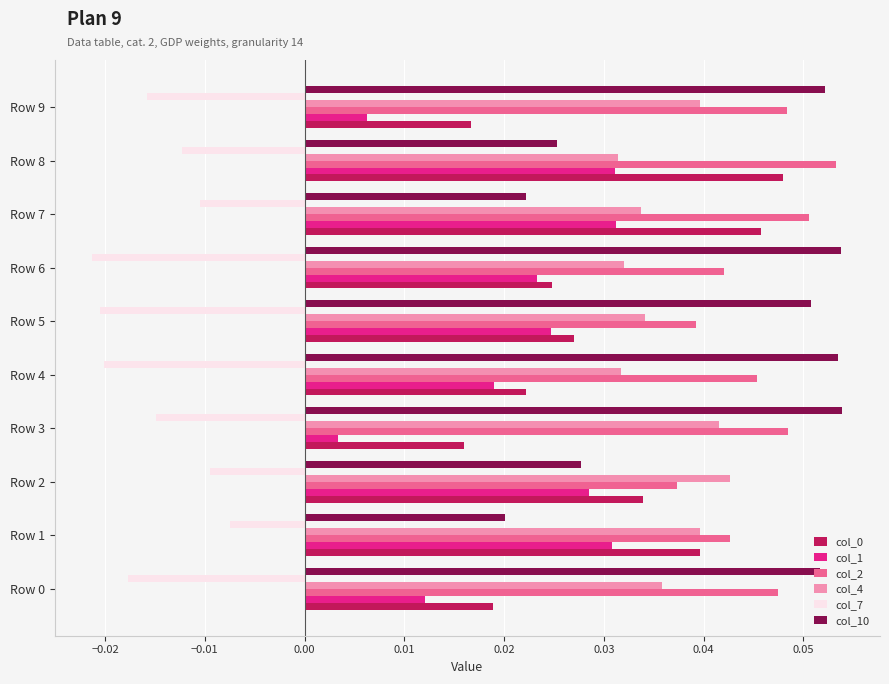

Which series has the largest total across all categories?

col_2